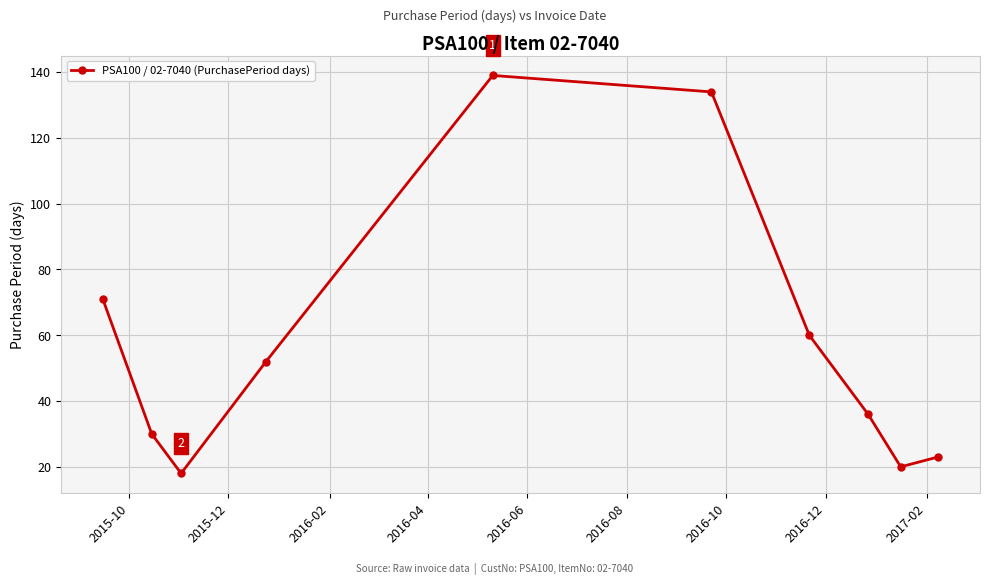

What is the sum of all values?

583